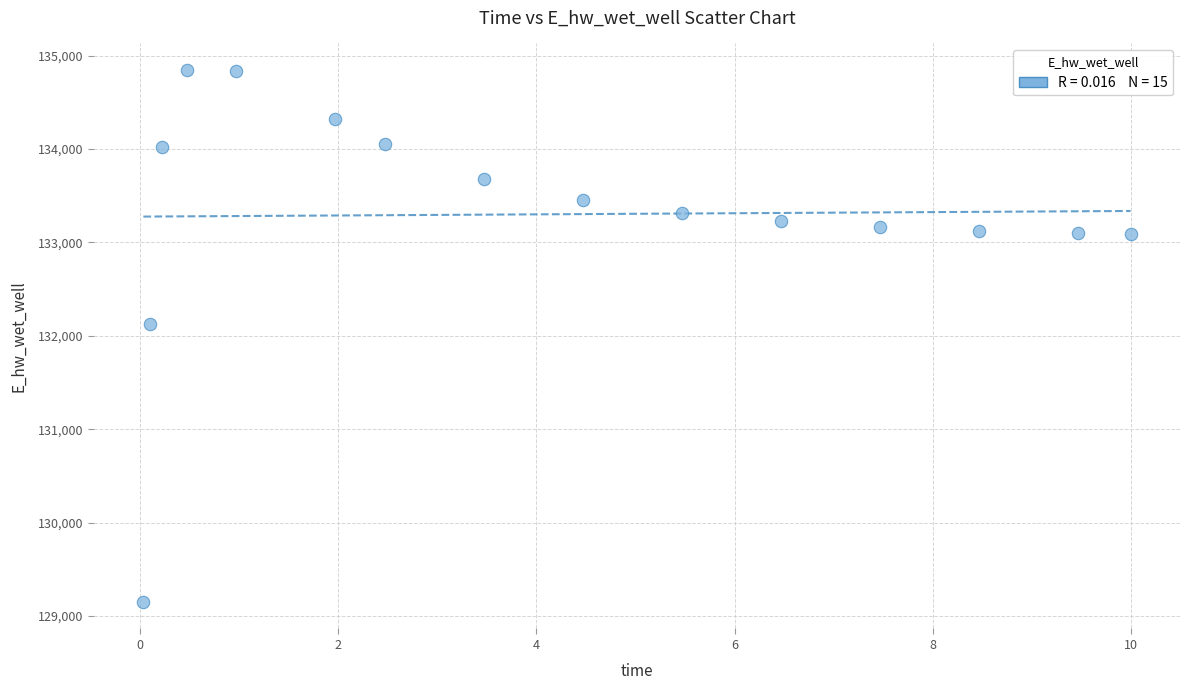

What is the range of Y values (max minus min)?

5694.6